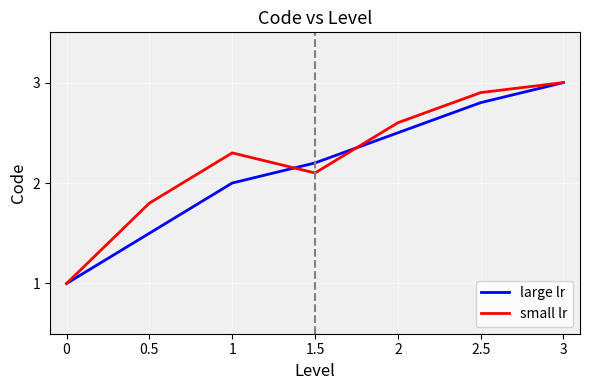

At which label does small lr reach its peak?

3